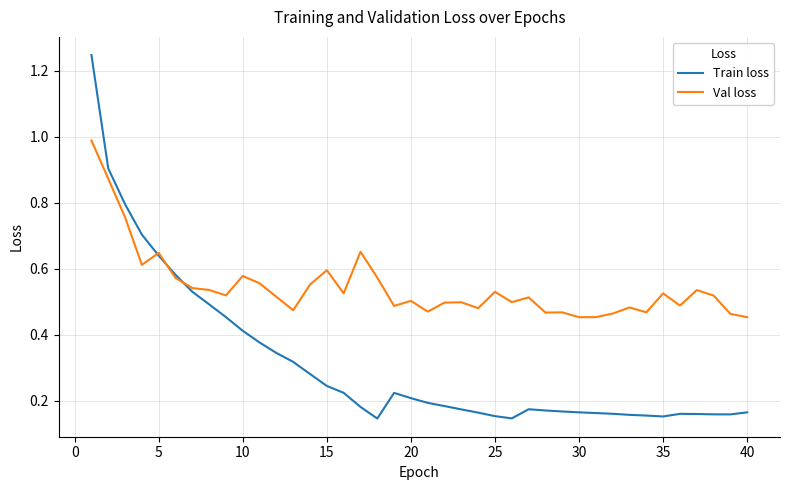

True or false: Train loss and Val loss cross at least once.

True